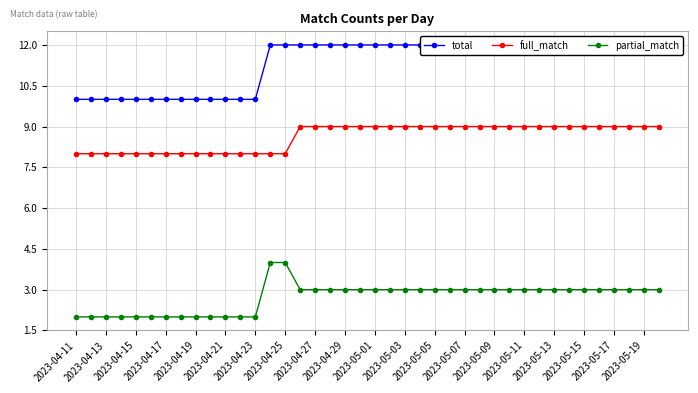

Is it true that full_match equals 9 at 2023-05-07?

True